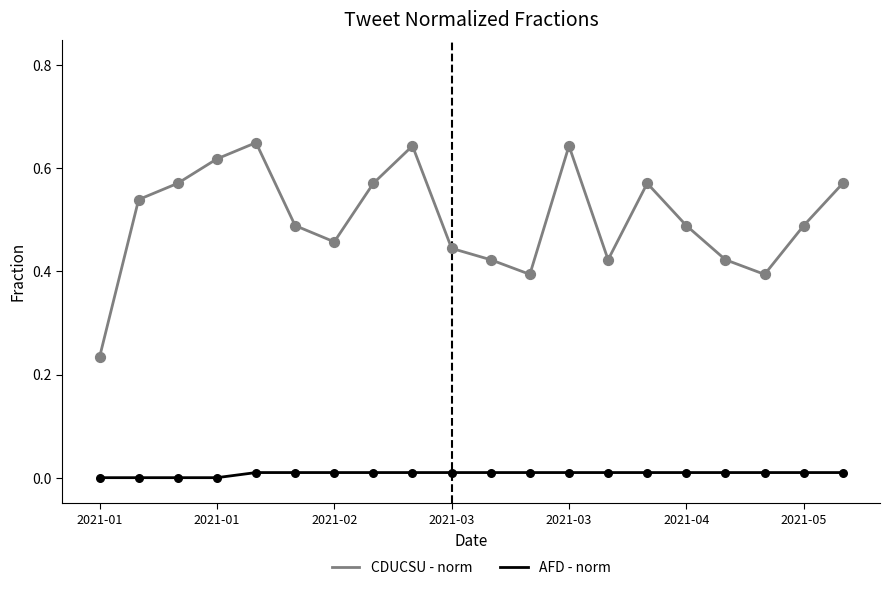

Which series has the largest total across all categories?

CDUCSU - norm